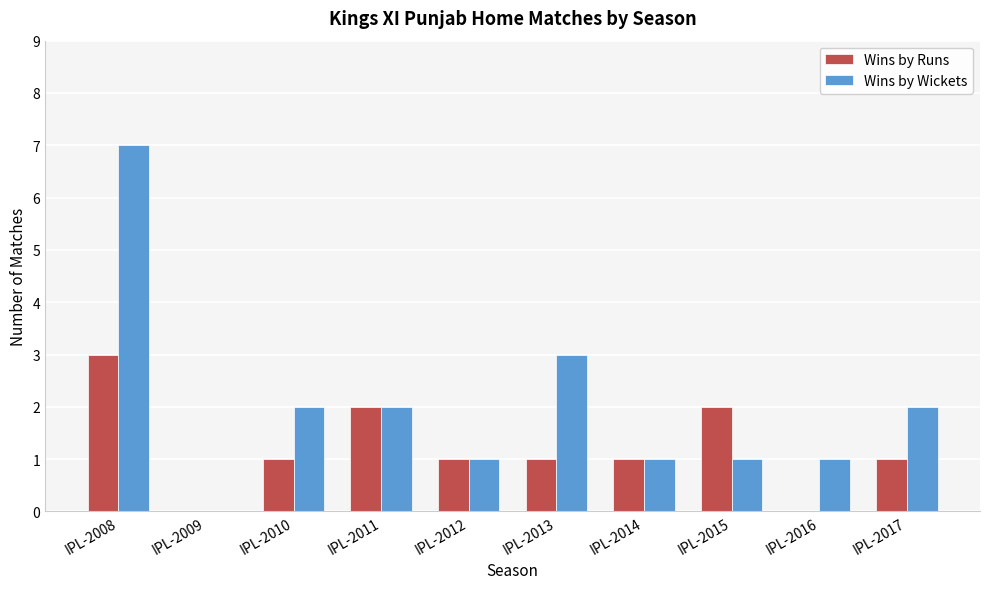

At which category is the sum across all series the highest?

IPL-2008